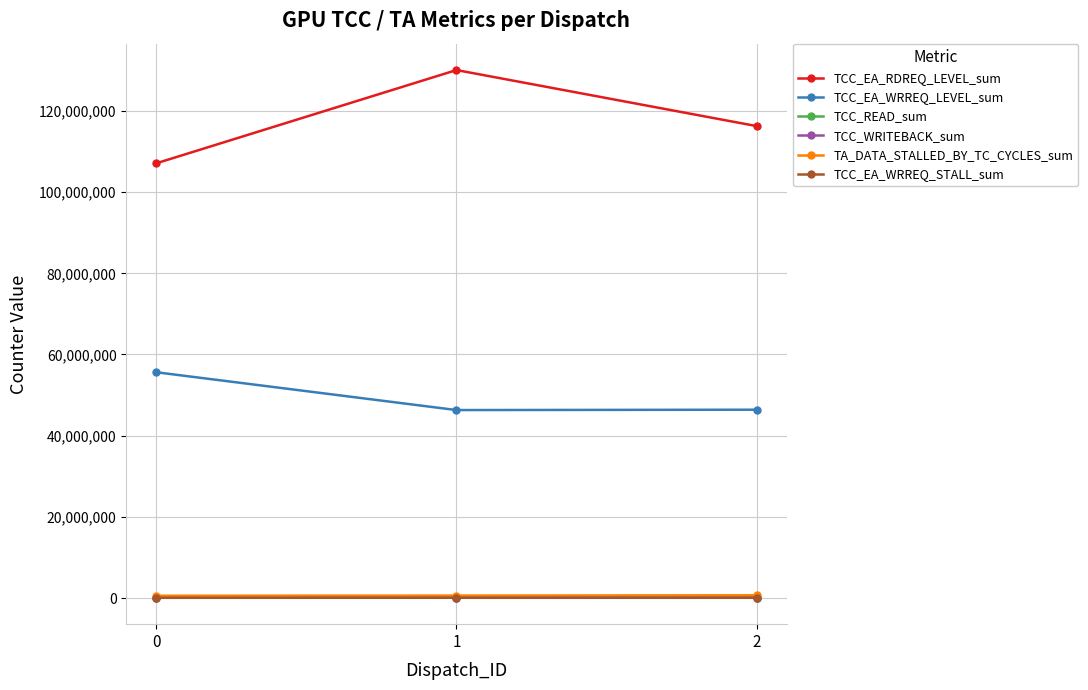

How many values in the TCC_EA_WRREQ_LEVEL_sum series are below 46399208?

1